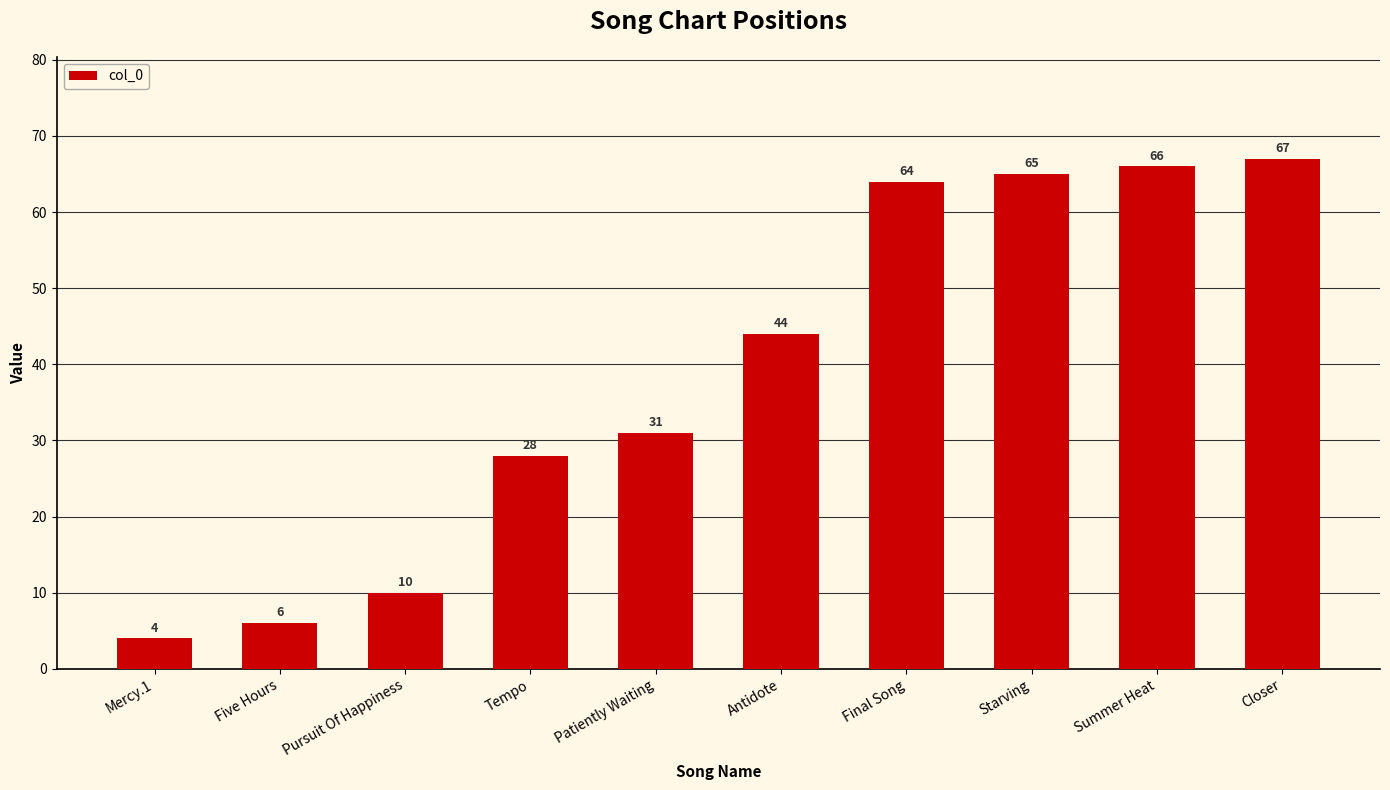

What is the label of the 6th bar from the right?

Patiently Waiting